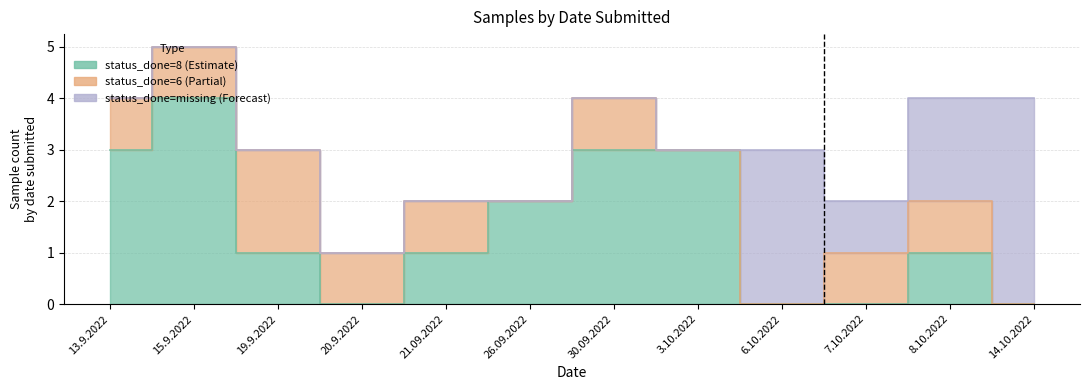

How many times do status_done=8 and status_done=6 cross each other?

1